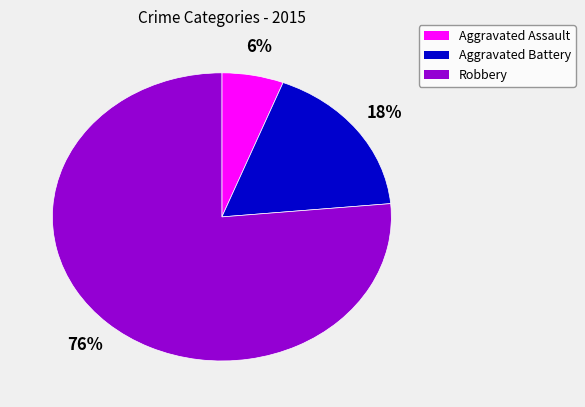

Does Aggravated Battery account for over 50% of the chart?

No